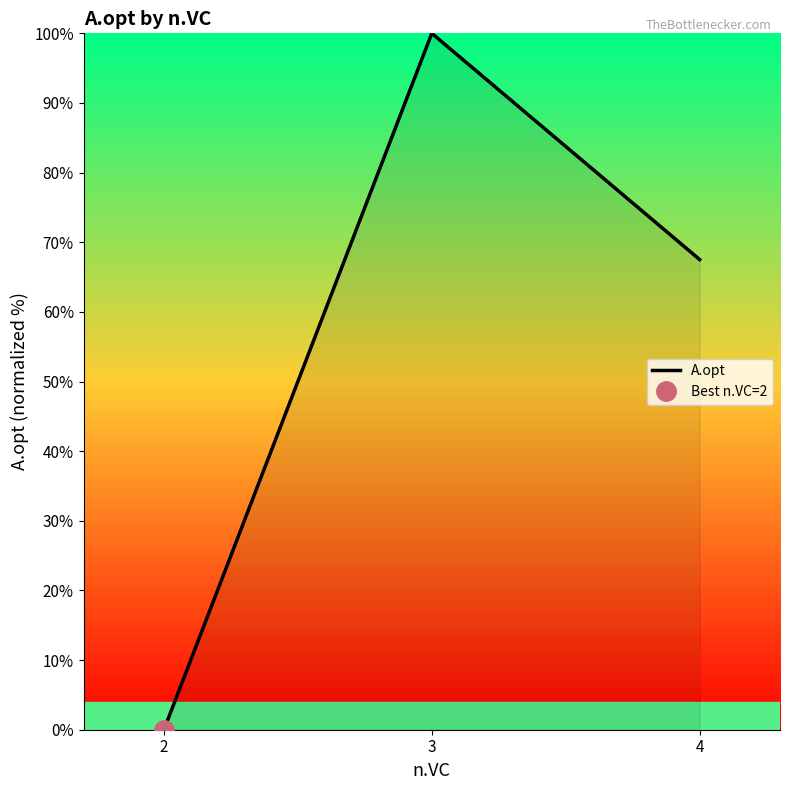

What is the difference between the values at 4 and 2?

67.5